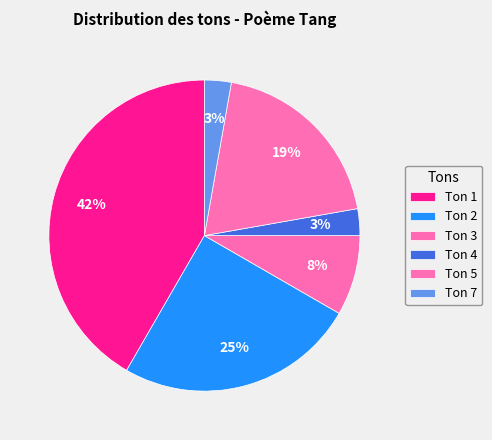

What is the largest slice in the pie chart?

Ton 1